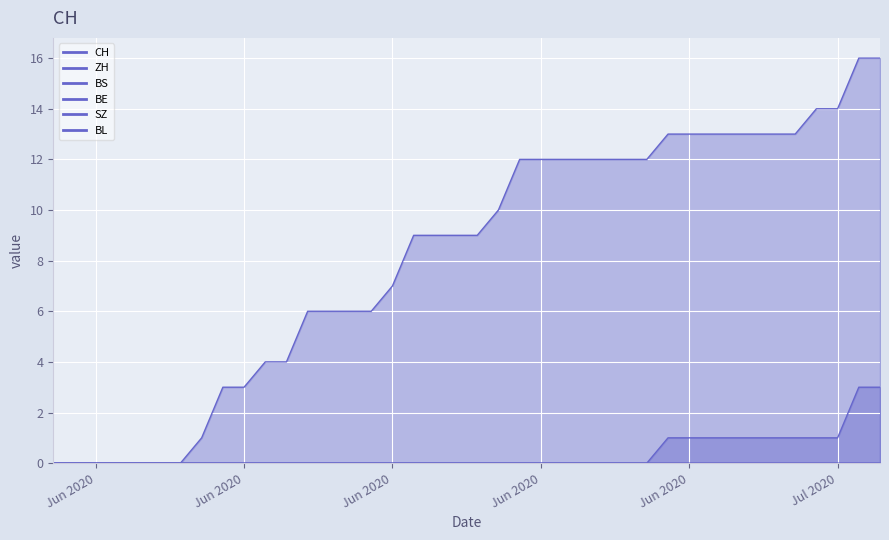

What is the average value of the CH series?

8